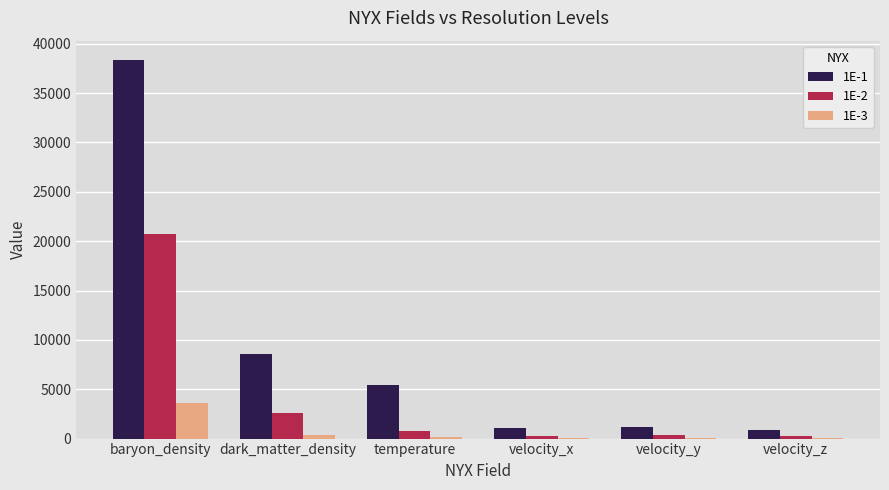

What is the sum of all 1E-3 values?

4283.5